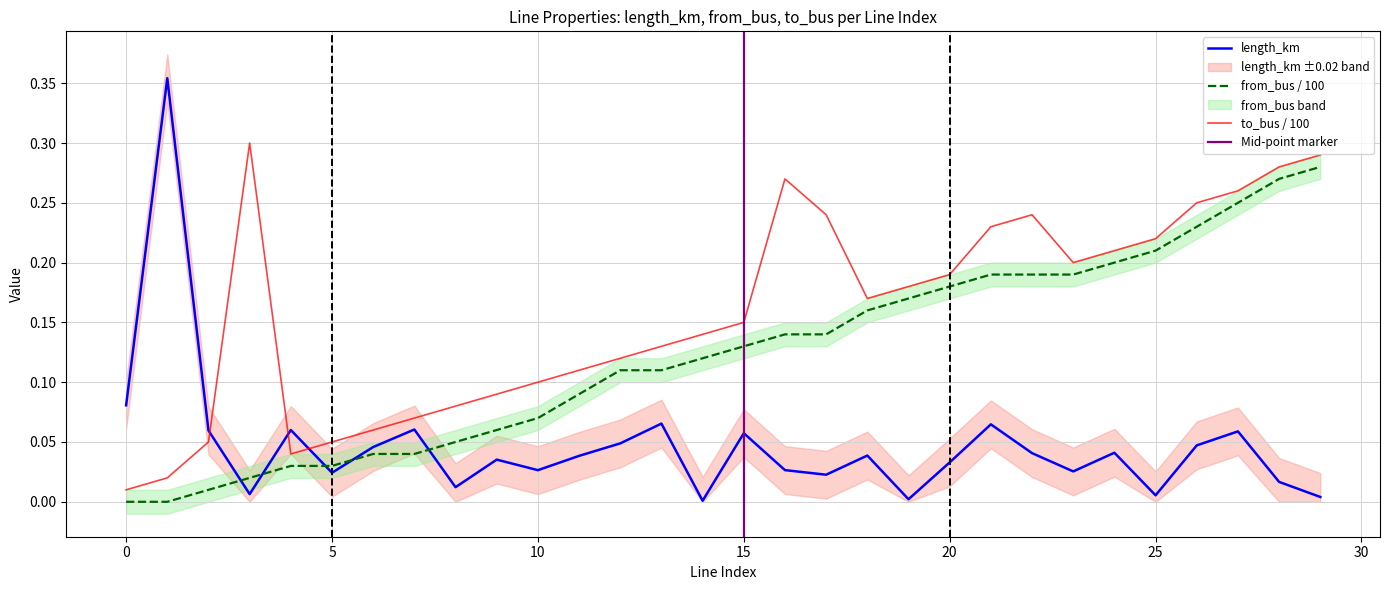

What is the spread (max minus min) of values at 27?

0.2